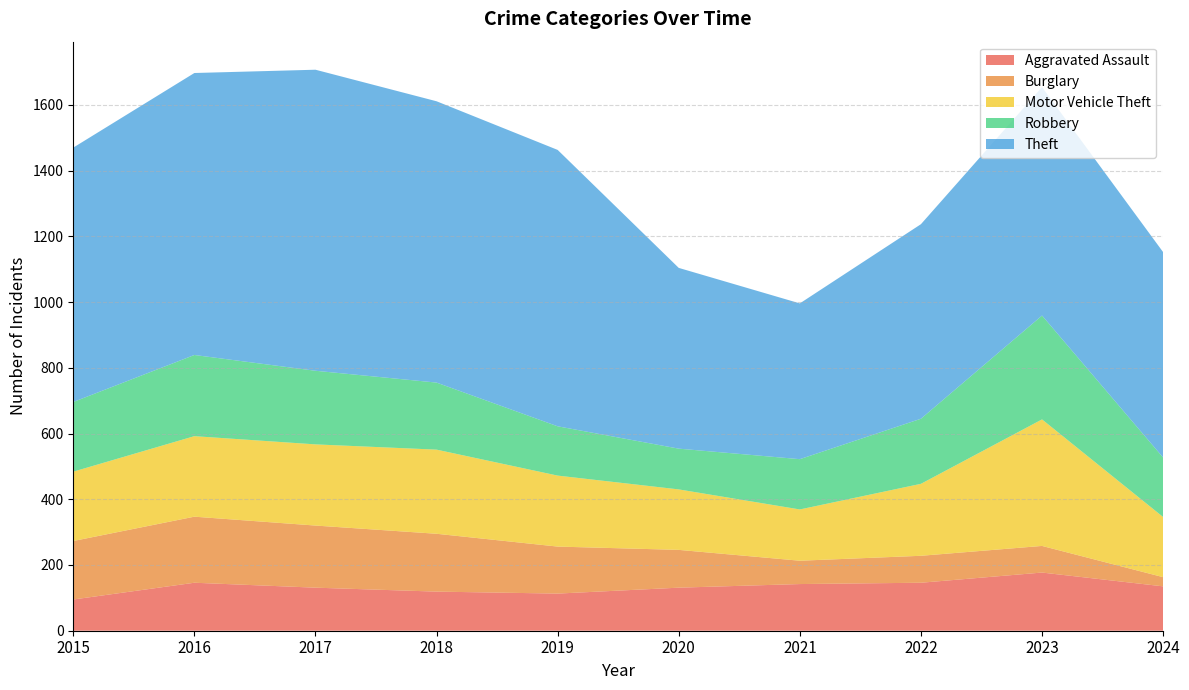

Reading left to right, extract all data points from this chart.

Aggravated Assault: 2015=95	2016=146	2017=131	2018=119	2019=113	2020=131	2021=142	2022=146	2023=177	2024=135
Burglary: 2015=178	2016=201	2017=189	2018=176	2019=143	2020=115	2021=71	2022=82	2023=81	2024=28
Motor Vehicle Theft: 2015=211	2016=245	2017=247	2018=256	2019=216	2020=184	2021=156	2022=219	2023=385	2024=183
Robbery: 2015=212	2016=247	2017=224	2018=204	2019=150	2020=124	2021=153	2022=198	2023=316	2024=181
Theft: 2015=774	2016=858	2017=916	2018=856	2019=841	2020=550	2021=474	2022=592	2023=695	2024=625